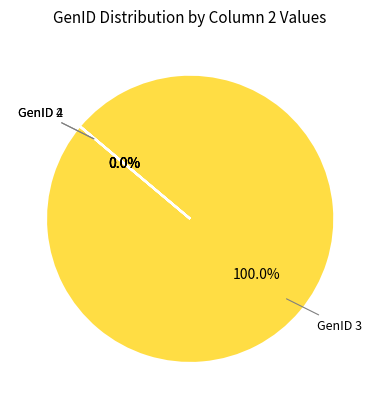

Does any single category account for the majority?

Yes